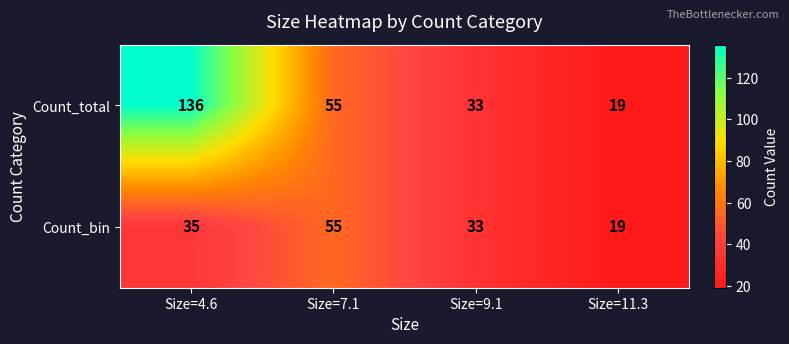

What is the total value across all series at Size=11.3?

38